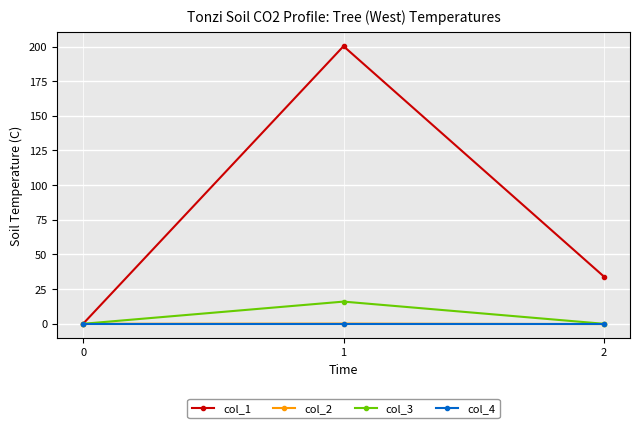

What is the sum of all col_2 values?

-0.1